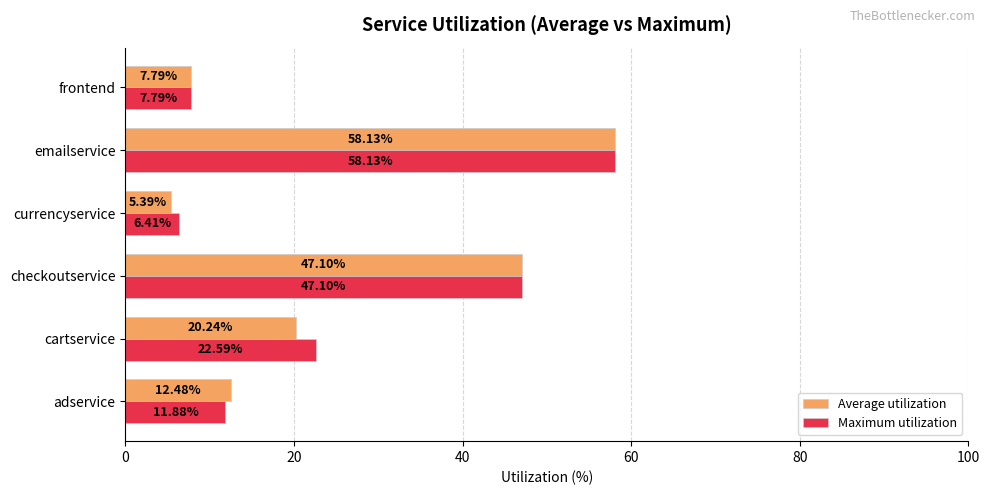

Which series has the largest total across all categories?

Maximum utilization